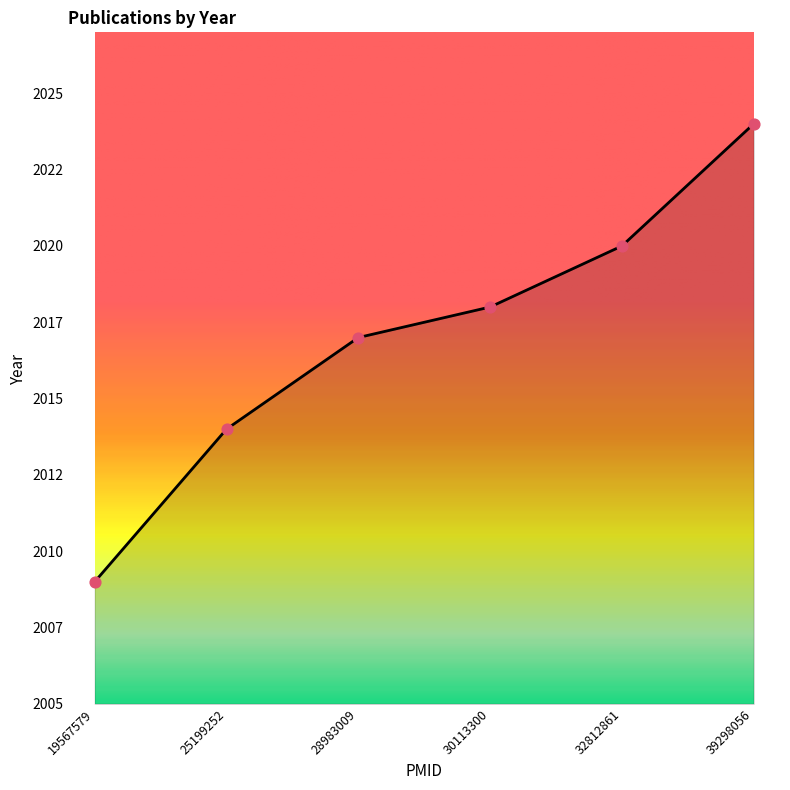

What is the change in value from 25199252 to 39298056?

+10